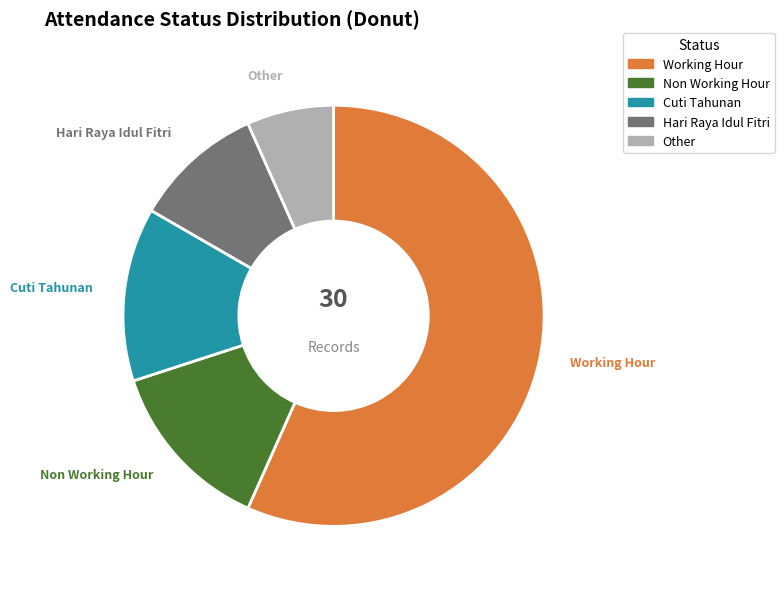

Do Cuti Tahunan and Hari Raya Idul Fitri together represent more than half of the pie?

No